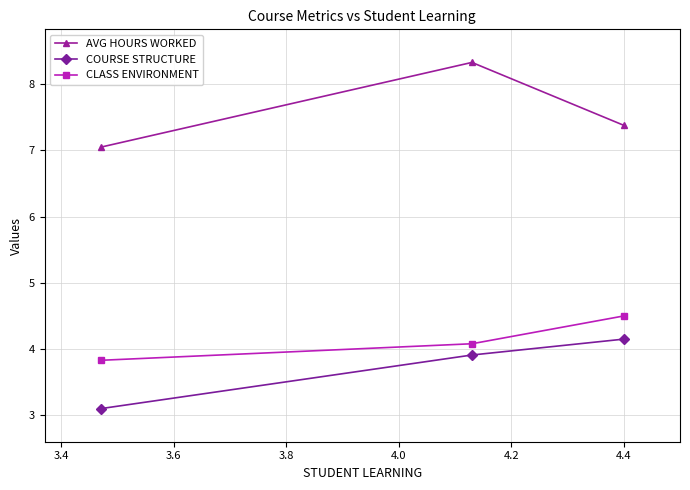

What is the difference between the maximum and minimum values in the AVG HOURS WORKED series?

1.3